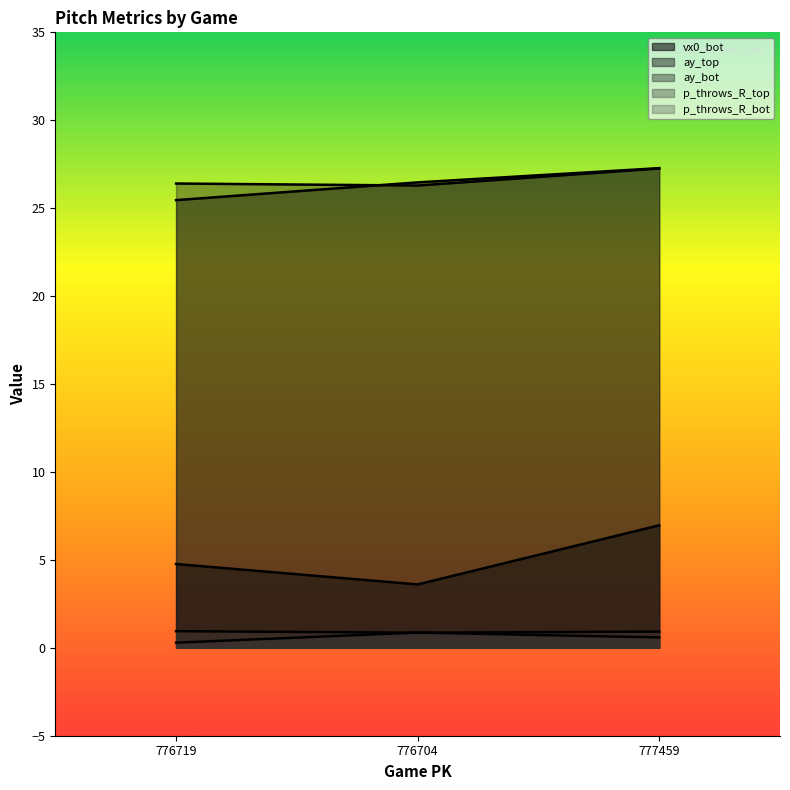

Read the p_throws_R_bot value at 776704.

0.9